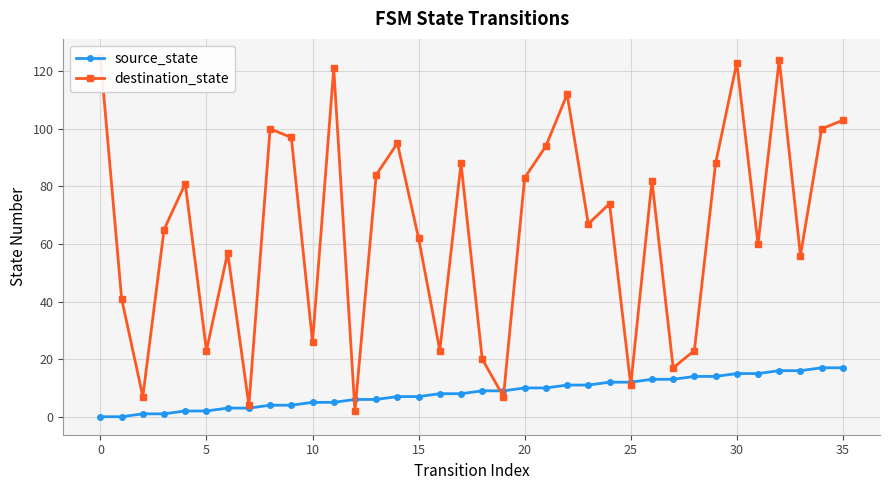

What is the label of the 2nd point from the right?

34